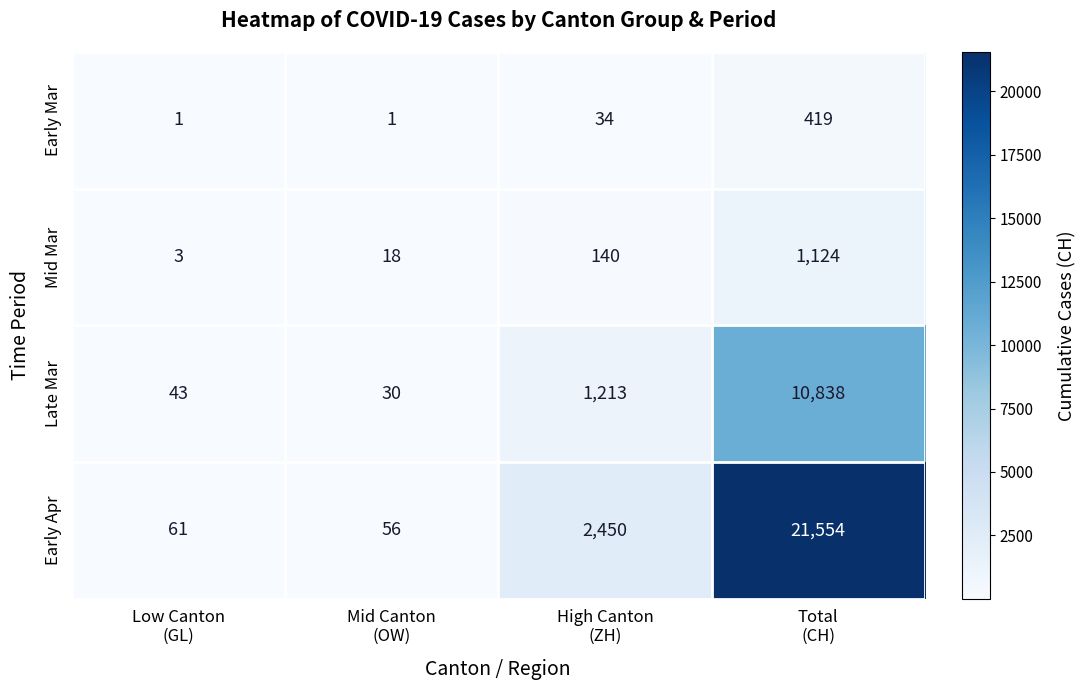

Which series has the largest total across all categories?

Early Apr